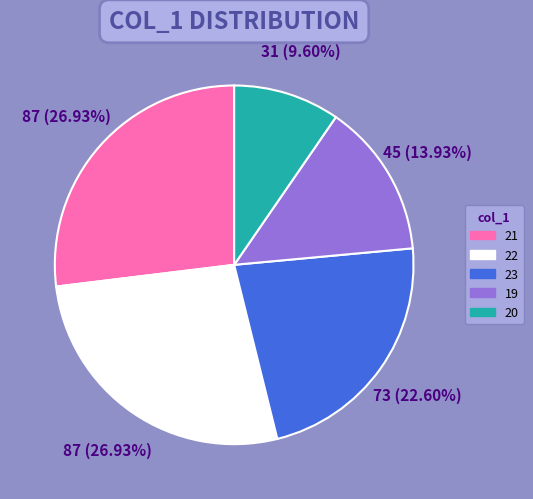

Which slice is the smallest?

20